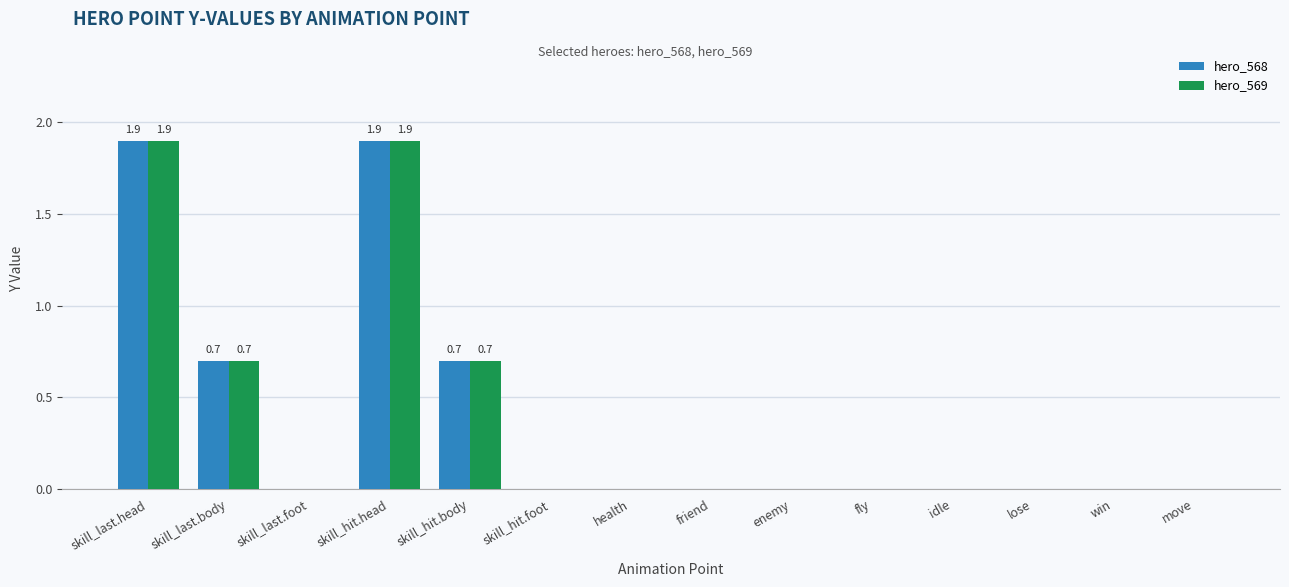

What is the difference between the hero_569 values at skill_last.head and enemy?

1.9